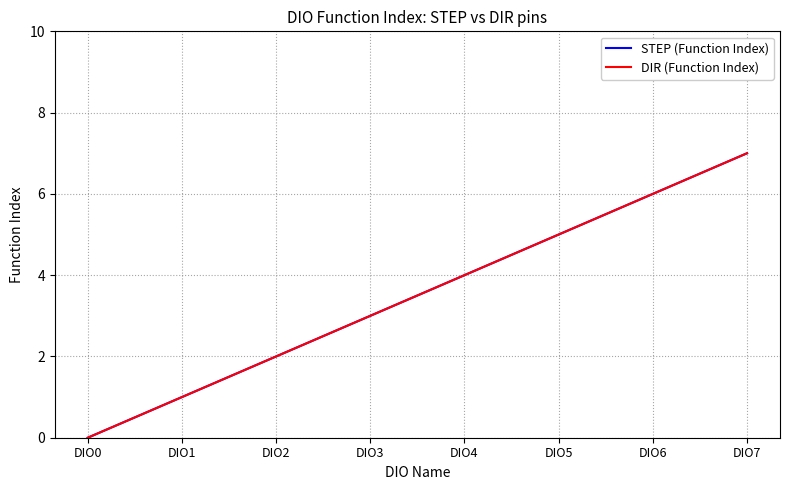

What is the sum of the DIR (Function Index) values at DIO1 and DIO3?

4